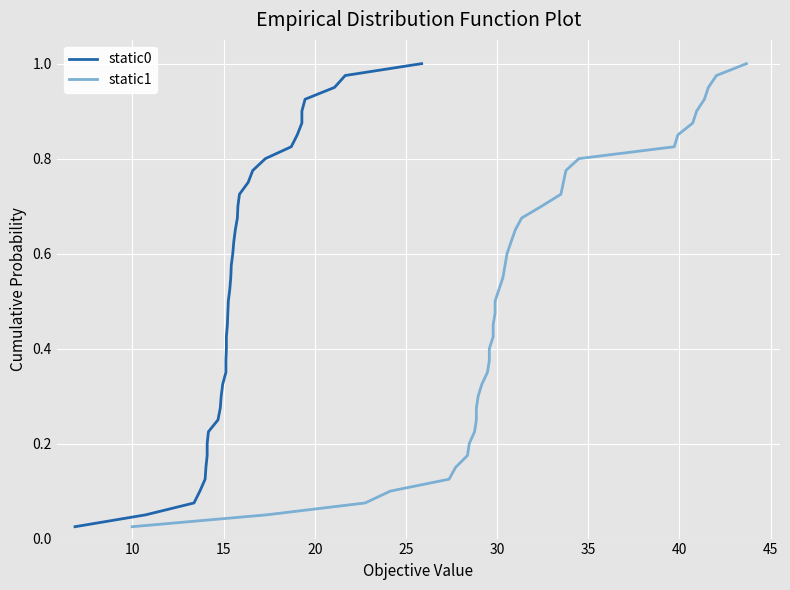

What is the sum of all static1 values?

20.5